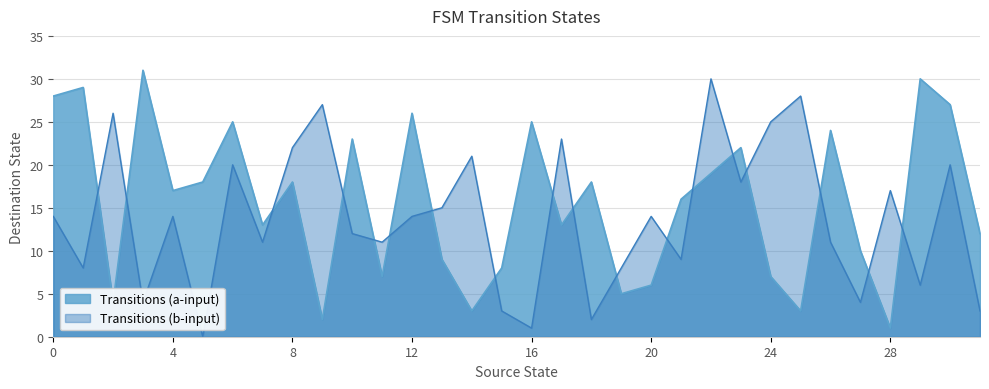

Is the value of Transitions (a-input) at 28 greater than the value of Transitions (b-input) at 14?

No